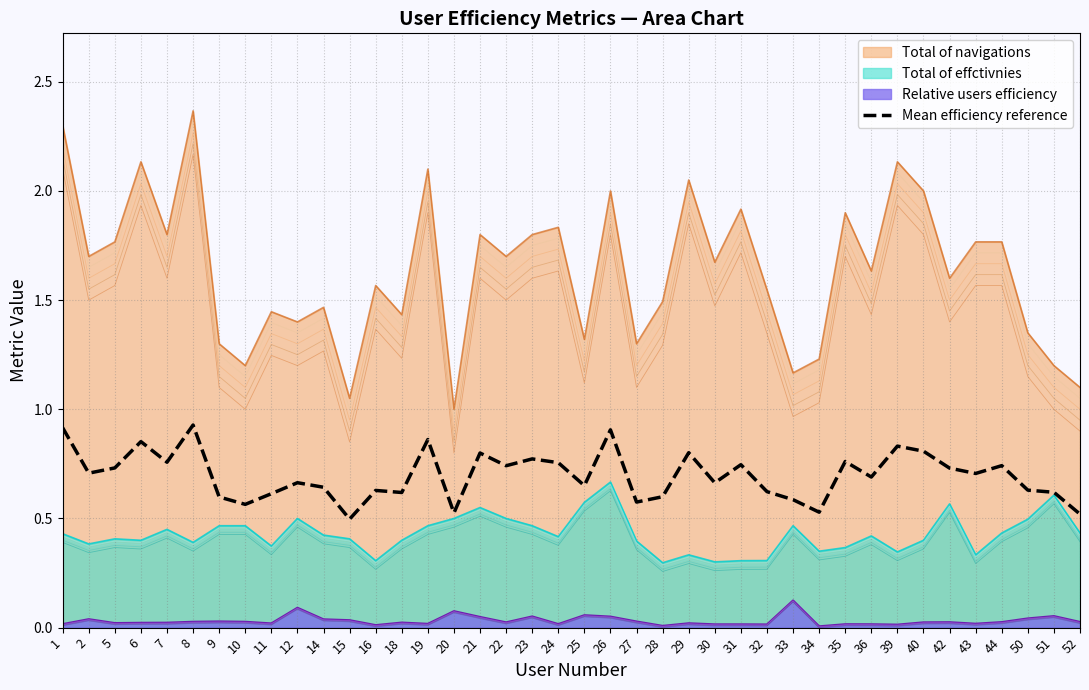

Reading left to right, what are all the values shown in this chart?

0.9	0.7	0.7	0.9	0.8	0.9	0.6	0.6	0.6	0.7	0.6	0.5	0.6	0.6	0.9	0.5	0.8	0.7	0.8	0.8	0.7	0.9	0.6	0.6	0.8	0.7	0.7	0.6	0.6	0.5	0.8	0.7	0.8	0.8	0.7	0.7	0.7	0.6	0.6	0.5